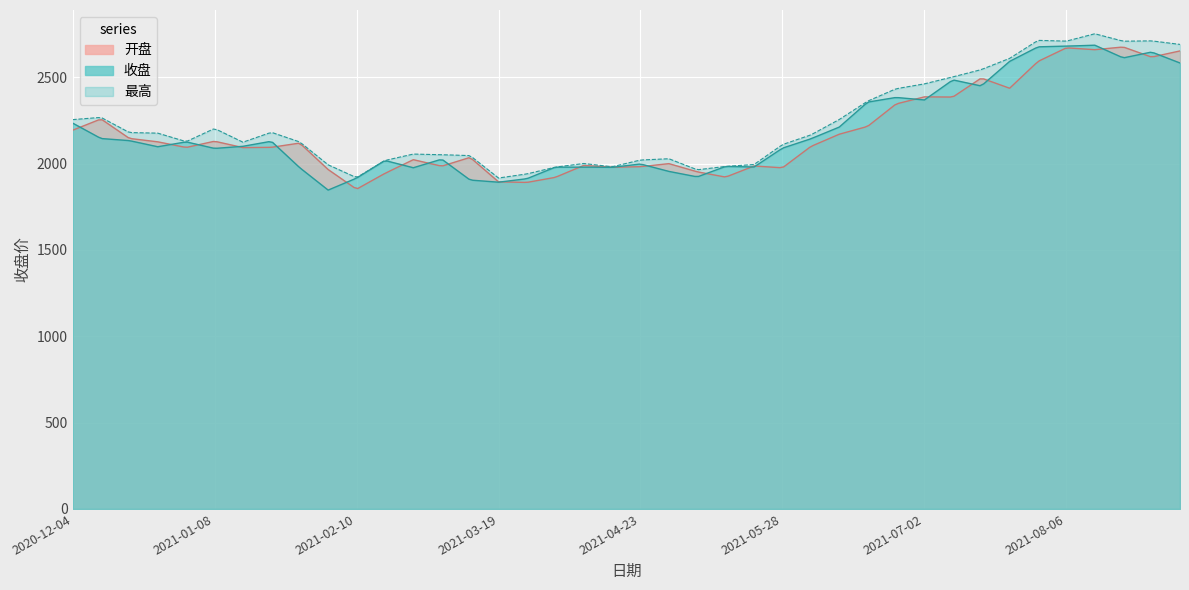

What is the sum of all 收盘 values?

87249.3